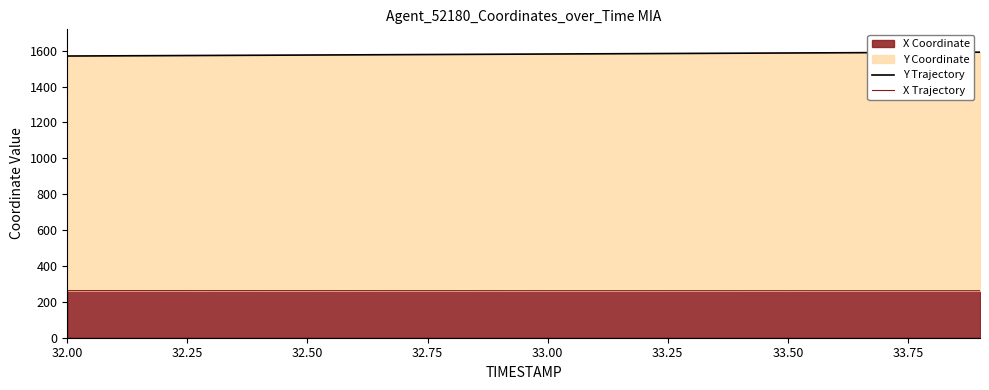

At 33.00, list the series in order from largest to smallest.

Y Trajectory, X Trajectory